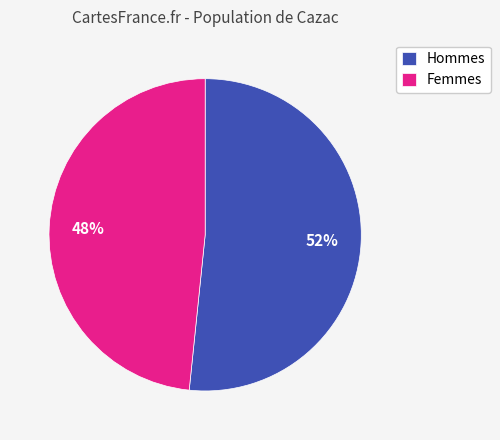

Which category has the biggest portion of the pie?

Hommes